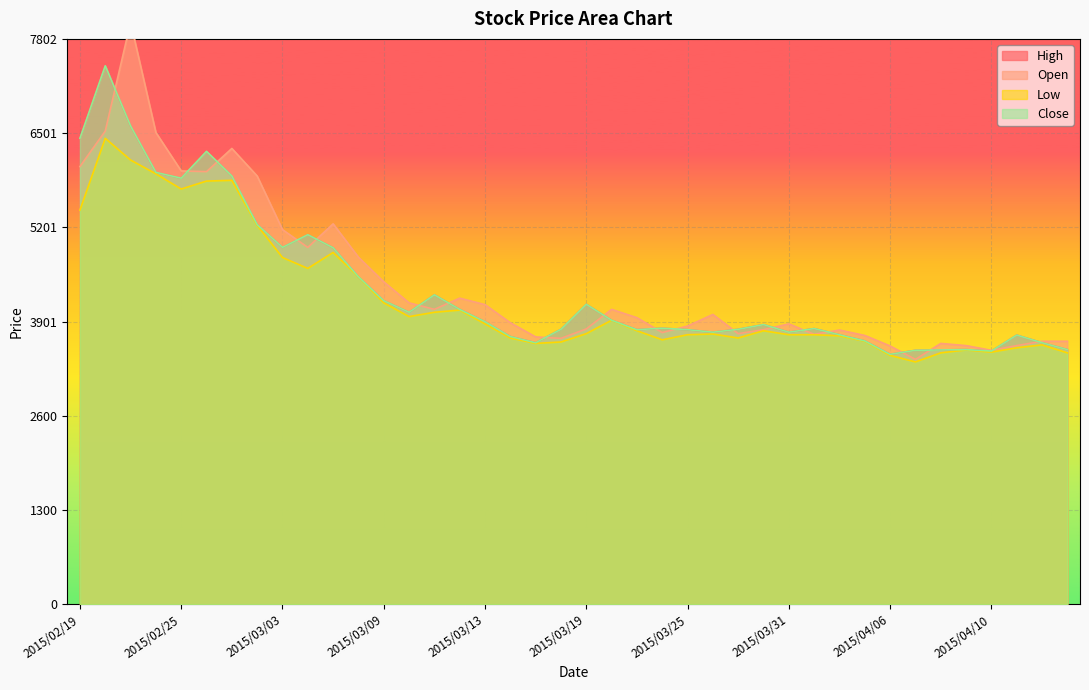

What is the minimum value shown in the chart?

3345